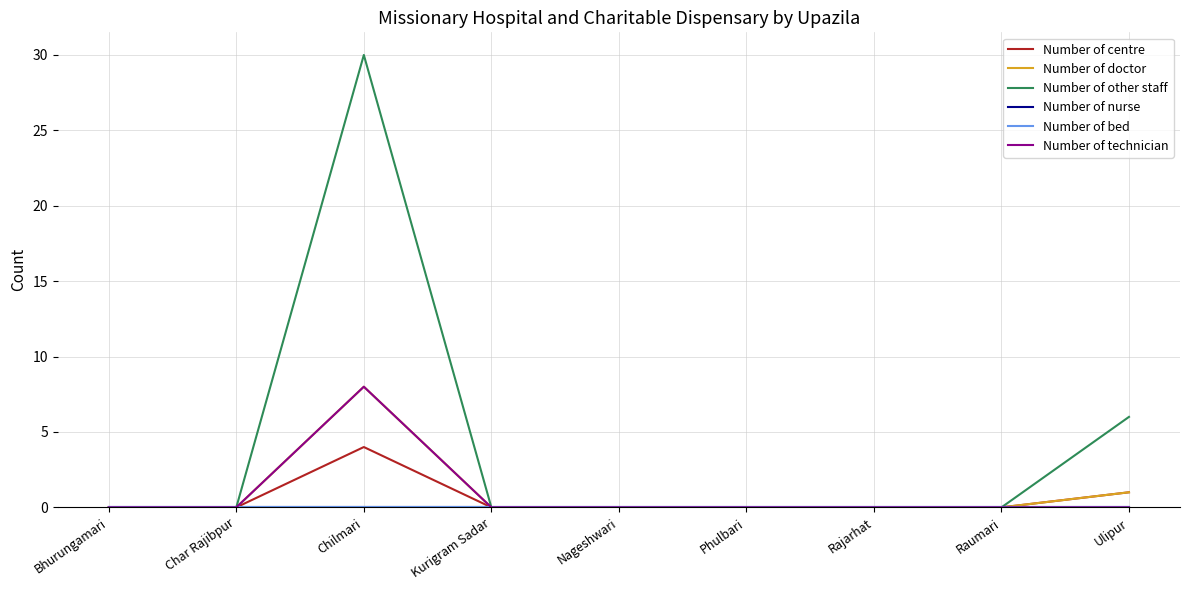

Which category has the highest value across all series?

Chilmari